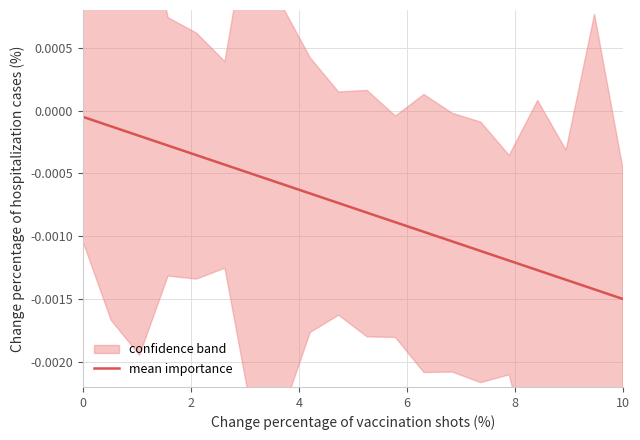

How many lines are shown in the chart?

1